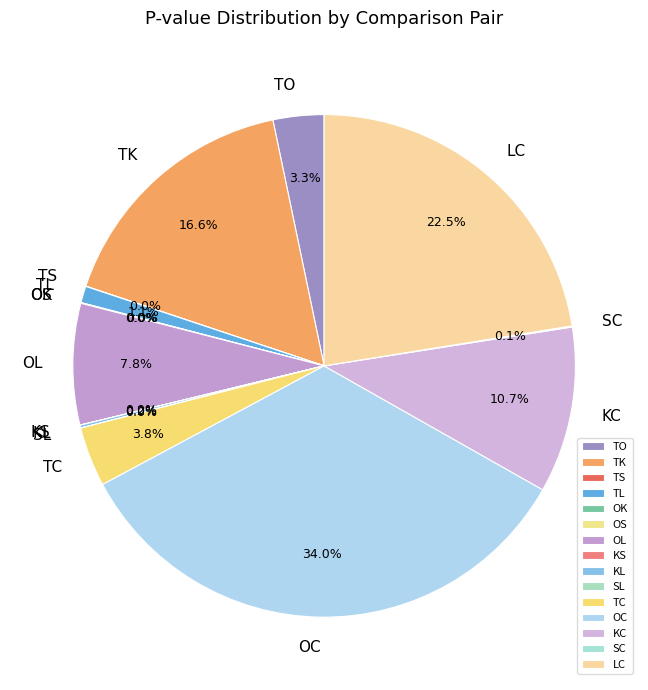

Is there any slice that represents more than half of the pie?

No